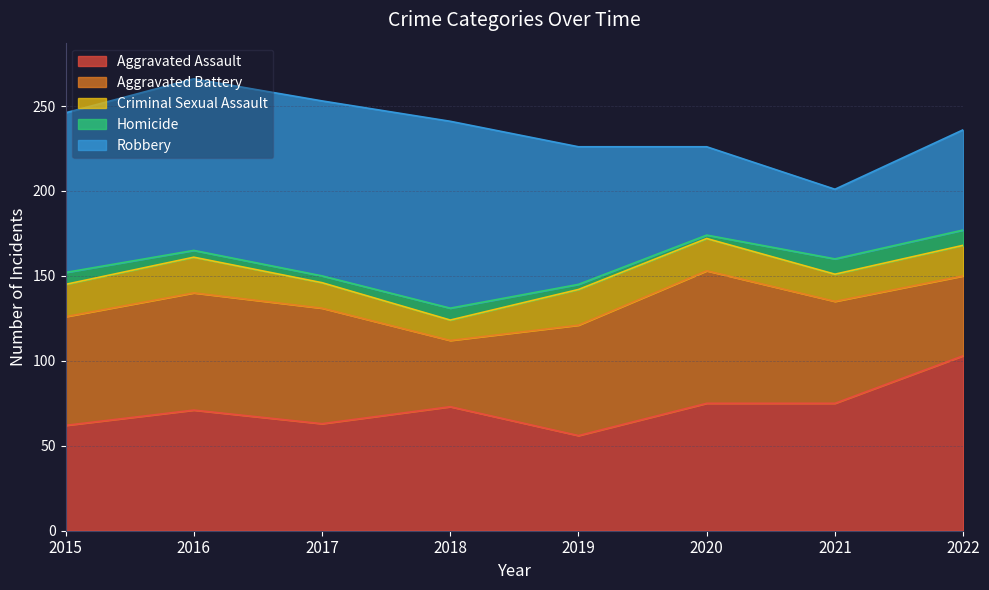

How many values in the Aggravated Assault series are below 73?

4